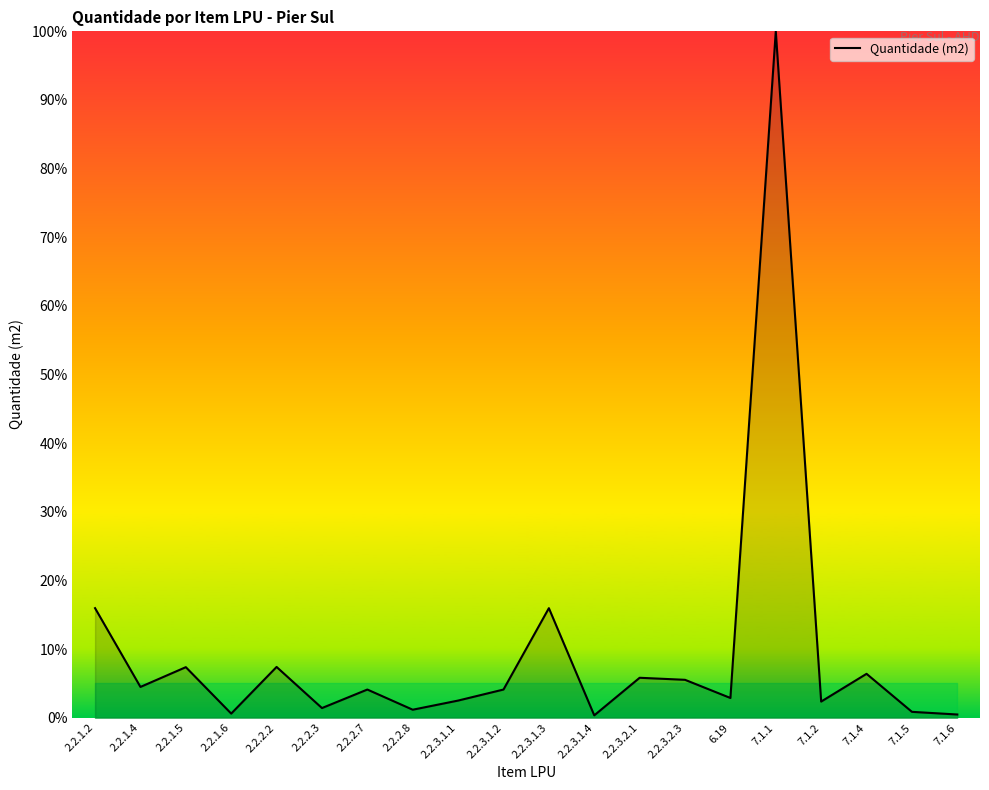

Which category has the highest value across all series?

7.1.1